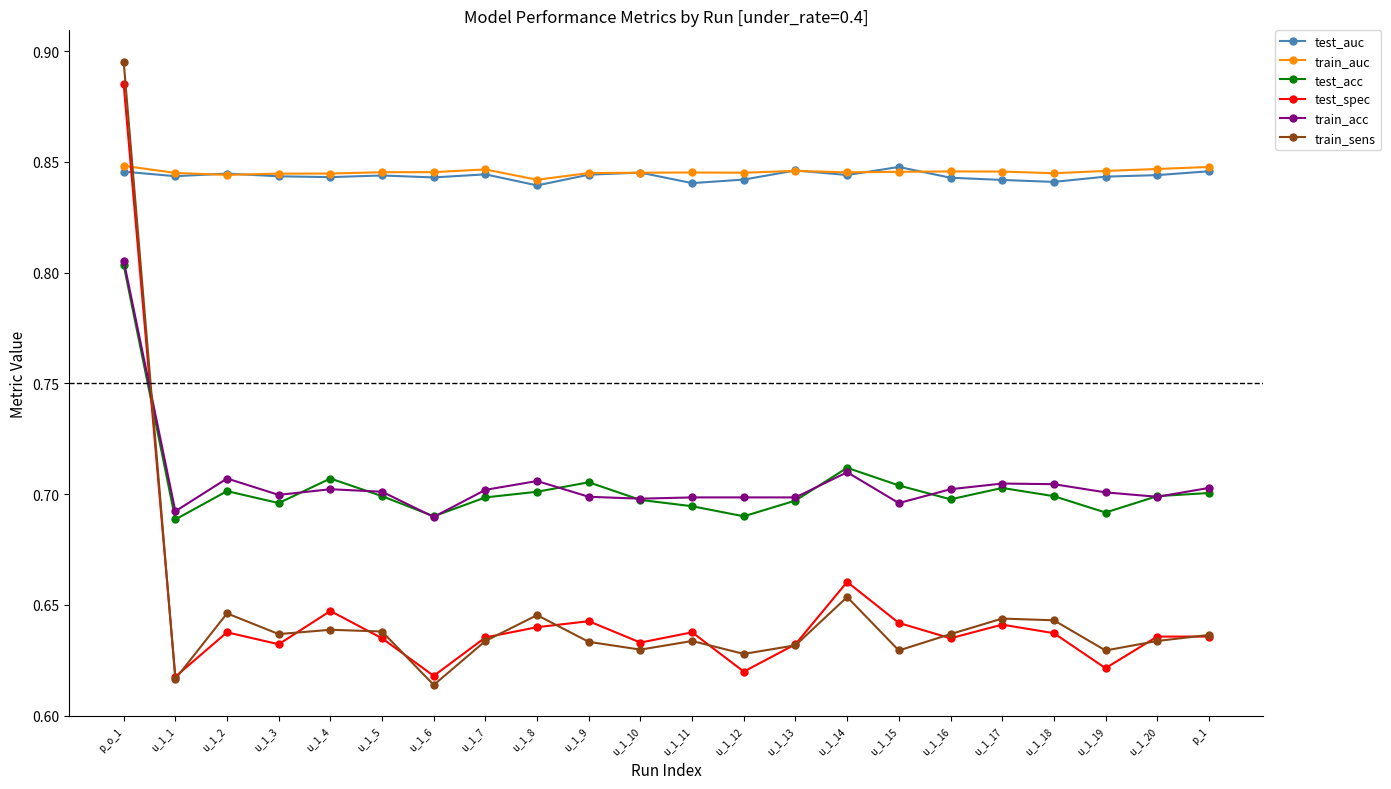

What is the sum of the train_auc values at u_1_7 and u_1_19?

1.7